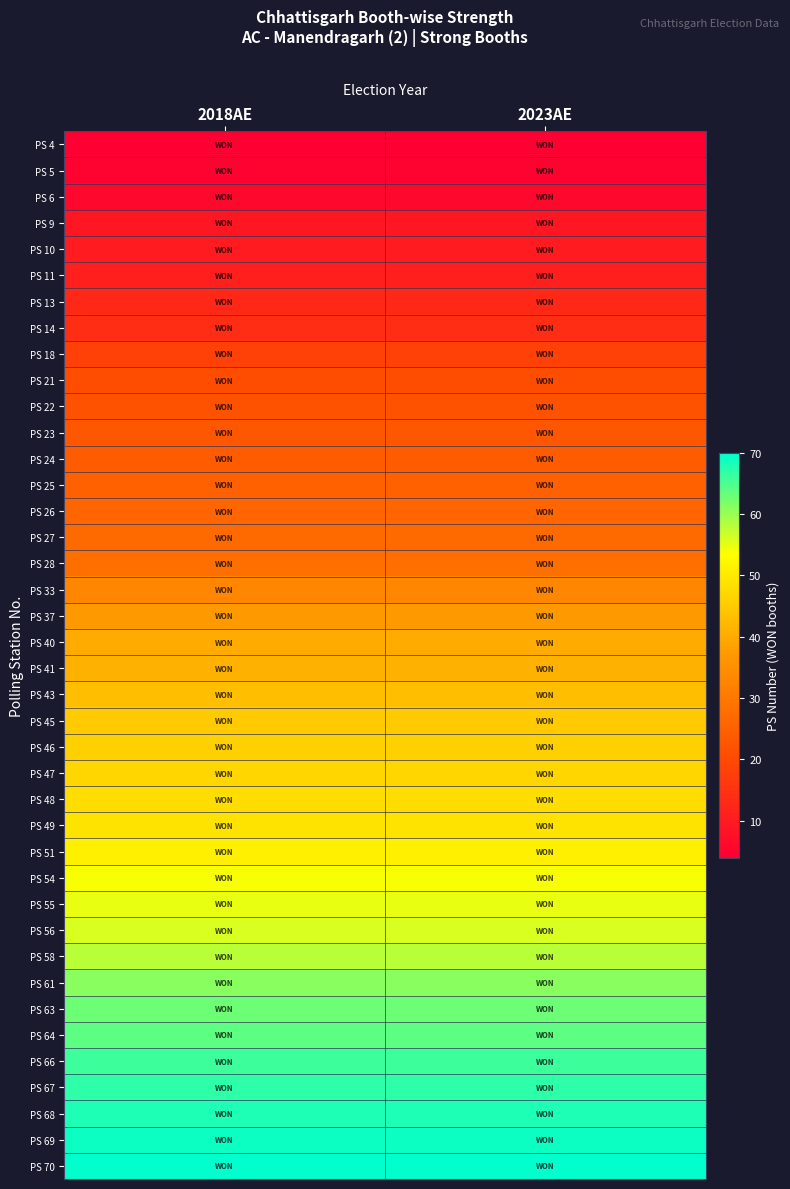

Reading right to left, what are all the values shown in this chart?

PS 4: 2023AE=4	2018AE=4
PS 5: 2023AE=5	2018AE=5
PS 6: 2023AE=6	2018AE=6
PS 9: 2023AE=9	2018AE=9
PS 10: 2023AE=10	2018AE=10
PS 11: 2023AE=11	2018AE=11
PS 13: 2023AE=13	2018AE=13
PS 14: 2023AE=14	2018AE=14
PS 18: 2023AE=18	2018AE=18
PS 21: 2023AE=21	2018AE=21
PS 22: 2023AE=22	2018AE=22
PS 23: 2023AE=23	2018AE=23
PS 24: 2023AE=24	2018AE=24
PS 25: 2023AE=25	2018AE=25
PS 26: 2023AE=26	2018AE=26
PS 27: 2023AE=27	2018AE=27
PS 28: 2023AE=28	2018AE=28
PS 33: 2023AE=33	2018AE=33
PS 37: 2023AE=37	2018AE=37
PS 40: 2023AE=40	2018AE=40
PS 41: 2023AE=41	2018AE=41
PS 43: 2023AE=43	2018AE=43
PS 45: 2023AE=45	2018AE=45
PS 46: 2023AE=46	2018AE=46
PS 47: 2023AE=47	2018AE=47
PS 48: 2023AE=48	2018AE=48
PS 49: 2023AE=49	2018AE=49
PS 51: 2023AE=51	2018AE=51
PS 54: 2023AE=54	2018AE=54
PS 55: 2023AE=55	2018AE=55
PS 56: 2023AE=56	2018AE=56
PS 58: 2023AE=58	2018AE=58
PS 61: 2023AE=61	2018AE=61
PS 63: 2023AE=63	2018AE=63
PS 64: 2023AE=64	2018AE=64
PS 66: 2023AE=66	2018AE=66
PS 67: 2023AE=67	2018AE=67
PS 68: 2023AE=68	2018AE=68
PS 69: 2023AE=69	2018AE=69
PS 70: 2023AE=70	2018AE=70